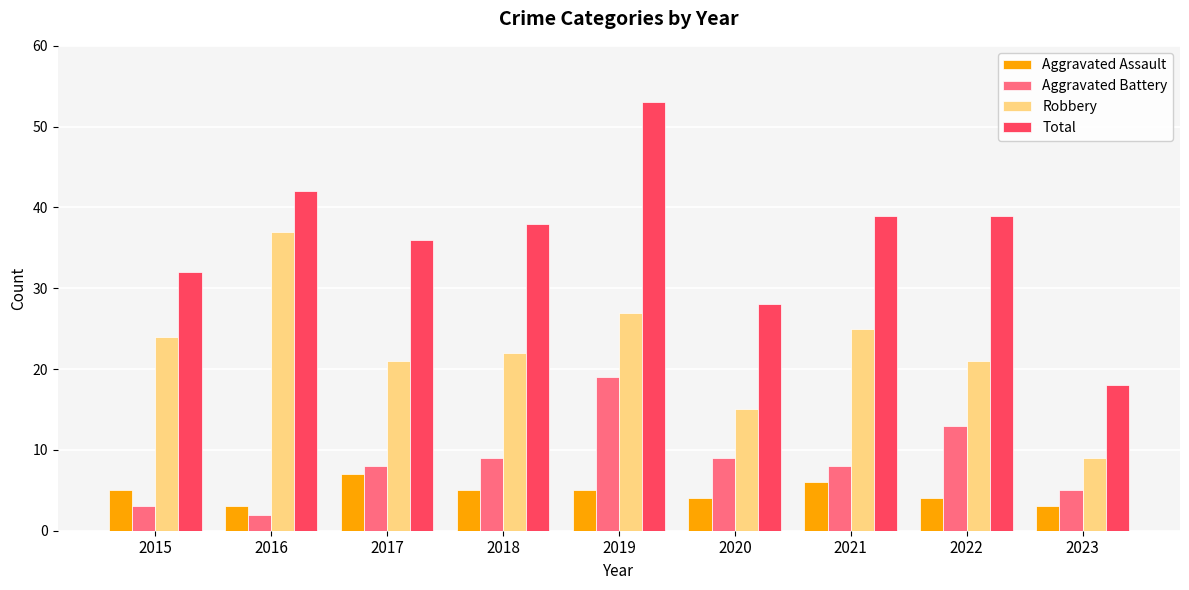

Reading left to right, what are all the values shown in this chart?

Aggravated Assault: 2015=5	2016=3	2017=7	2018=5	2019=5	2020=4	2021=6	2022=4	2023=3
Aggravated Battery: 2015=3	2016=2	2017=8	2018=9	2019=19	2020=9	2021=8	2022=13	2023=5
Robbery: 2015=24	2016=37	2017=21	2018=22	2019=27	2020=15	2021=25	2022=21	2023=9
Total: 2015=32	2016=42	2017=36	2018=38	2019=53	2020=28	2021=39	2022=39	2023=18